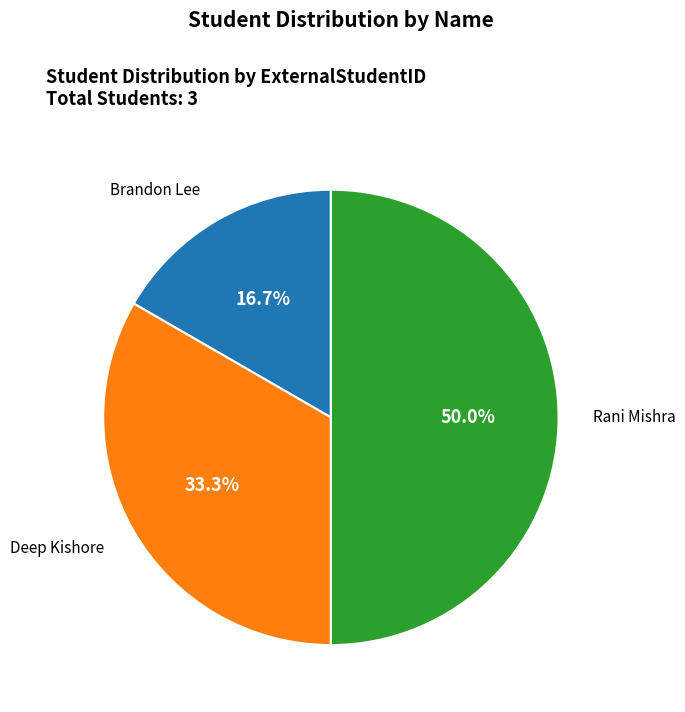

How many segments does this pie chart have?

3